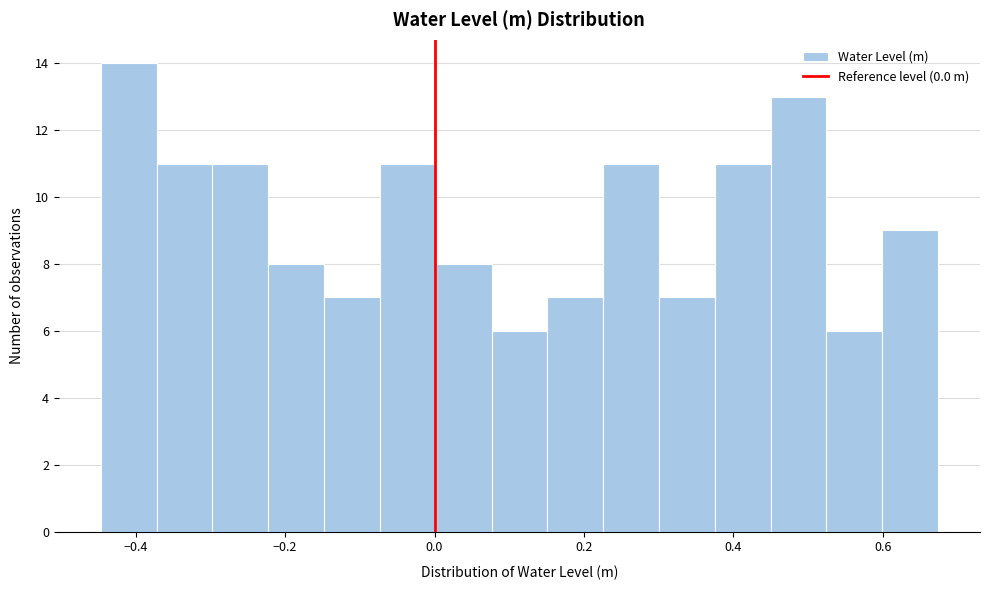

Around what value on the x-axis is the tallest bar? Give the approximate position of its centre, as read against the axis.

-0.40